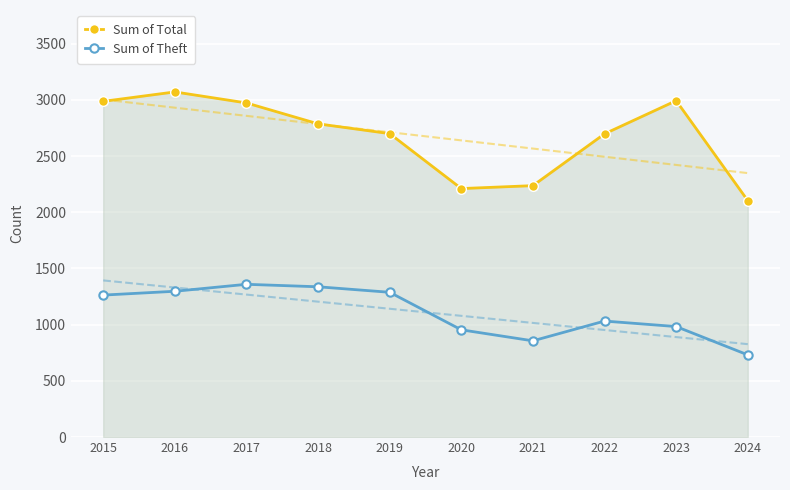

What is the sum of the Sum of Theft values at 2016 and 2022?

2329